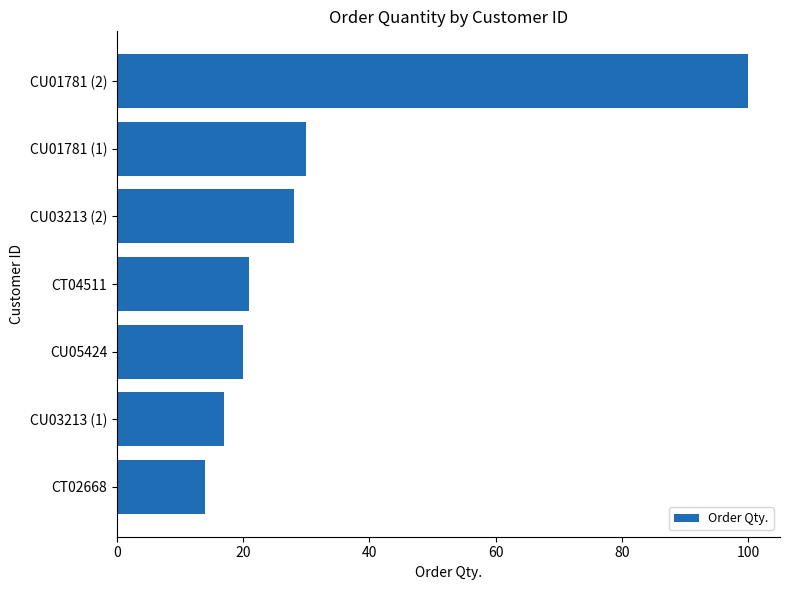

Which has a higher value, CU05424 or CU01781 (1)?

CU01781 (1)